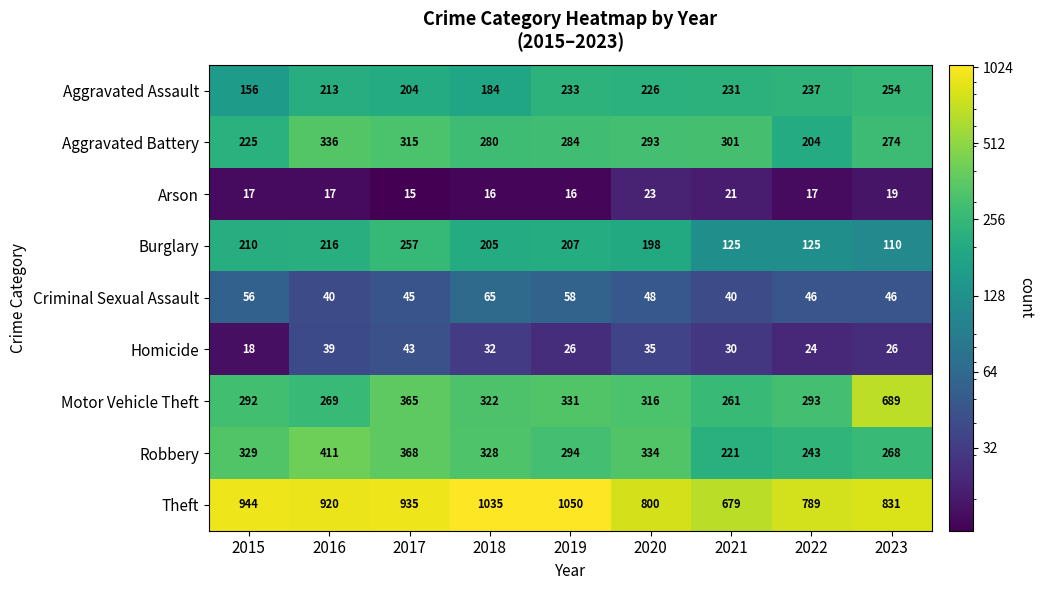

Rank the series at 2020 from highest to lowest value.

Theft, Robbery, Motor Vehicle Theft, Aggravated Battery, Aggravated Assault, Burglary, Criminal Sexual Assault, Homicide, Arson